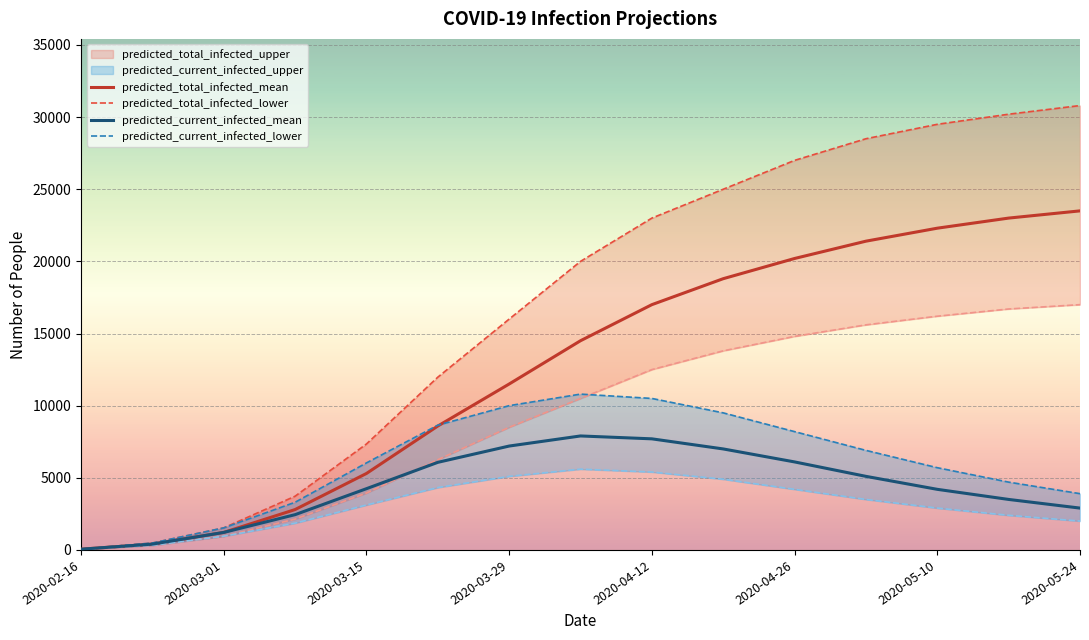

Where is predicted_total_infected_mean nearest to the value 11775?

2020-03-29